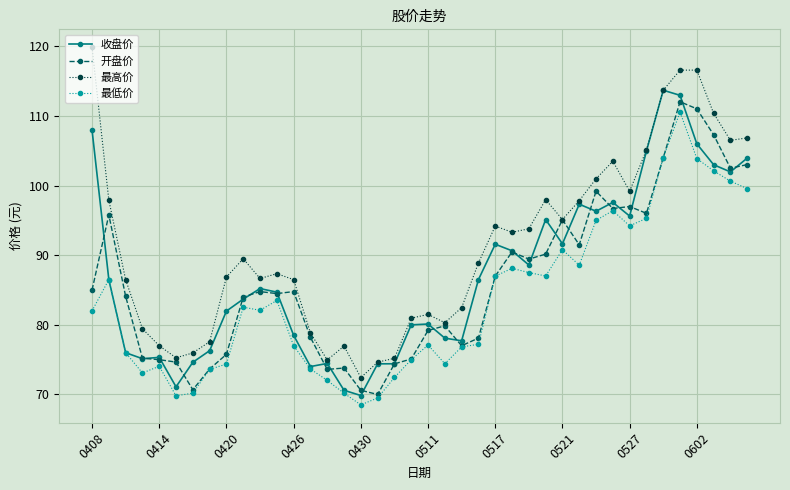

Which series has the largest total across all categories?

最高价